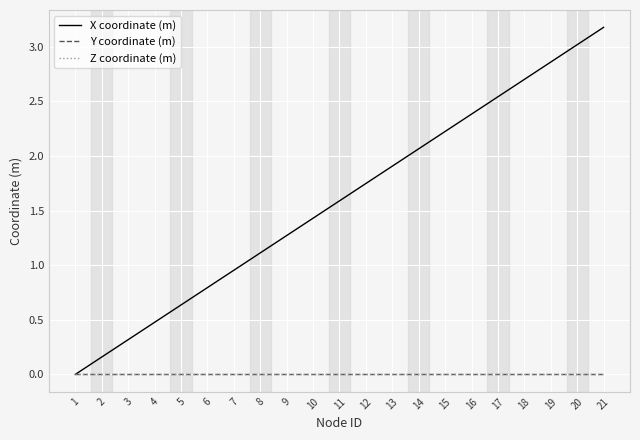

Does the chart have visible grid lines?

Yes